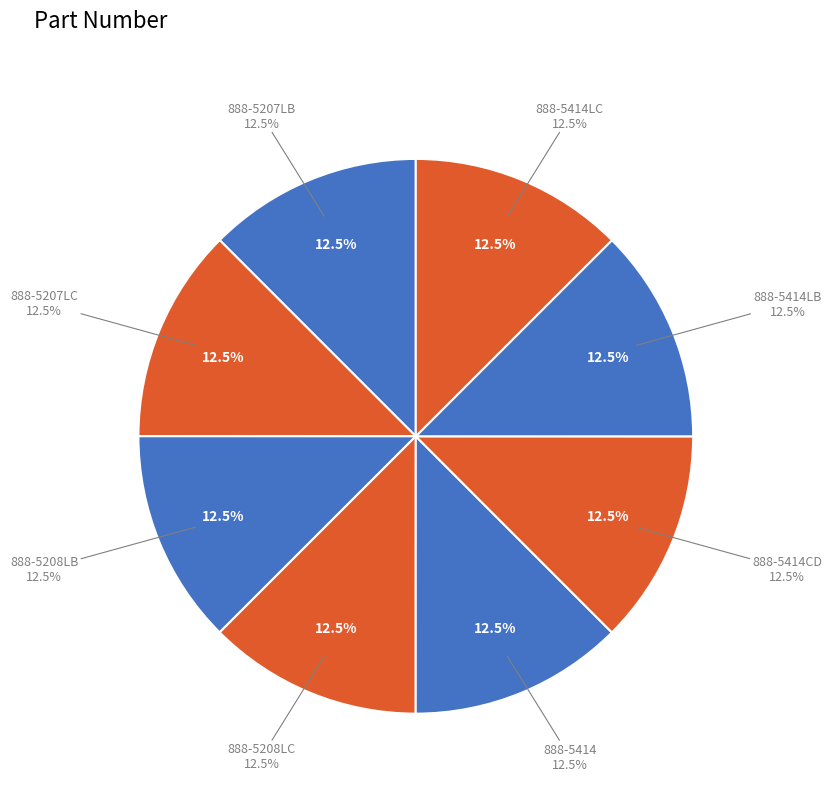

Count the number of slices in the pie.

8